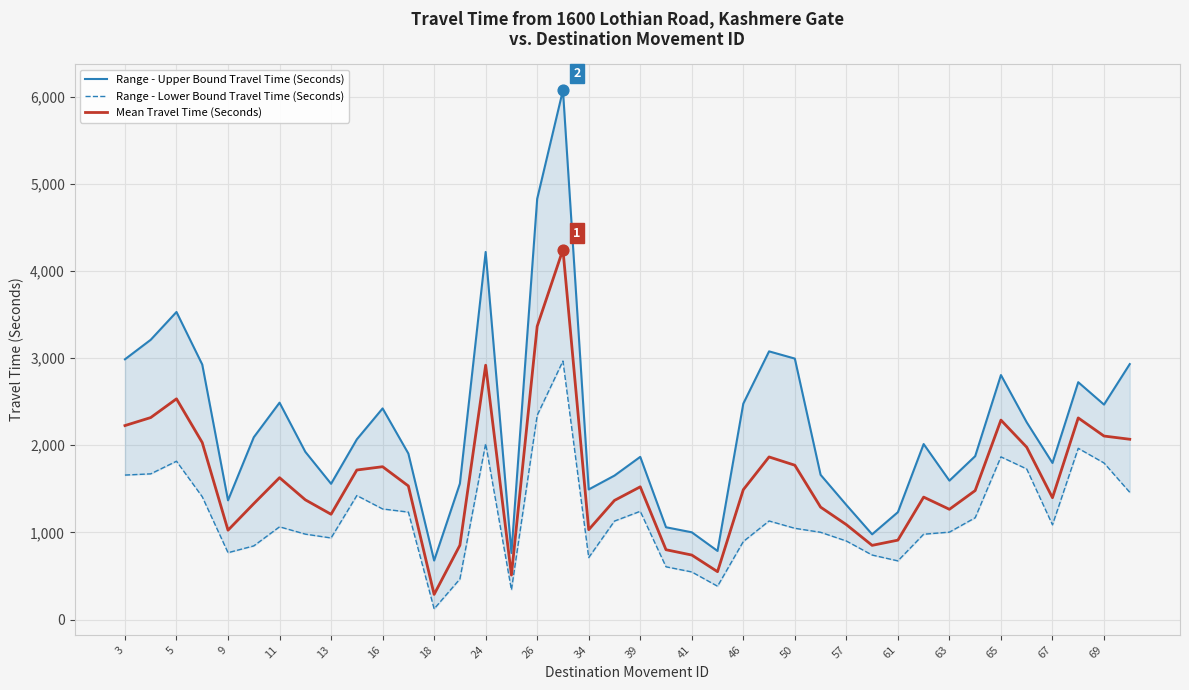

Which series contains the highest Y value?

Range - Upper Bound Travel Time (Seconds)